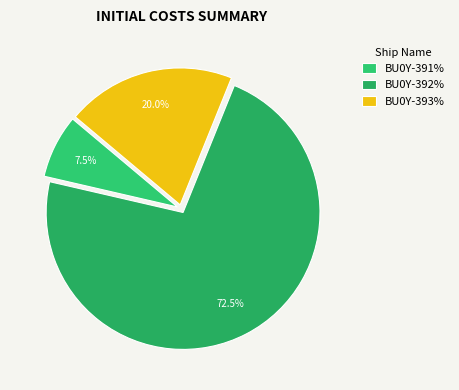

How many segments does this pie chart have?

3